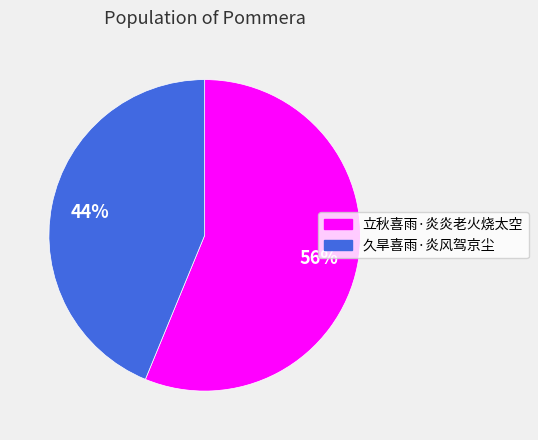

To the nearest percent, what is the average slice percentage?

50%